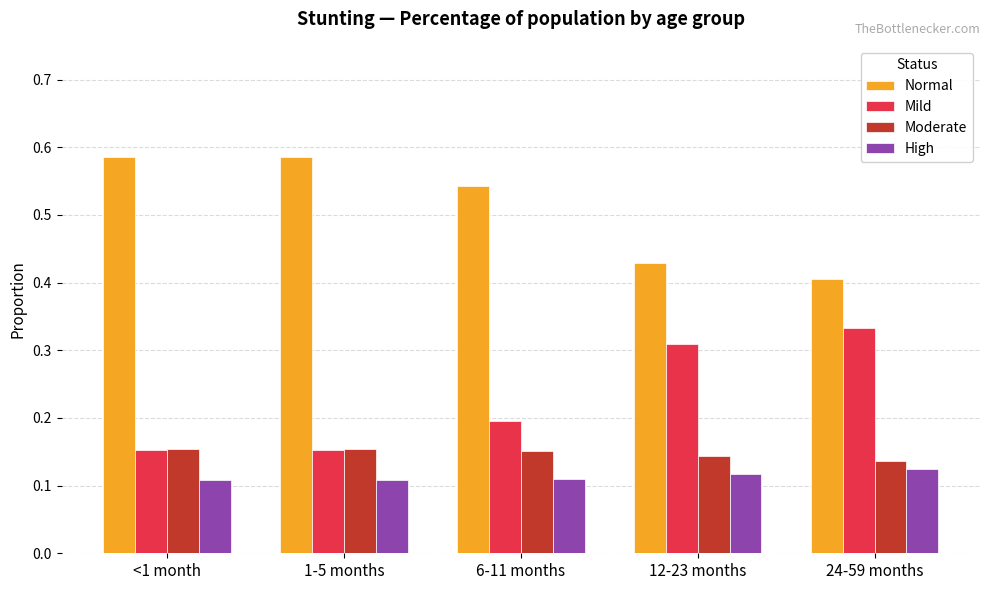

How many bars are there in each group?

4